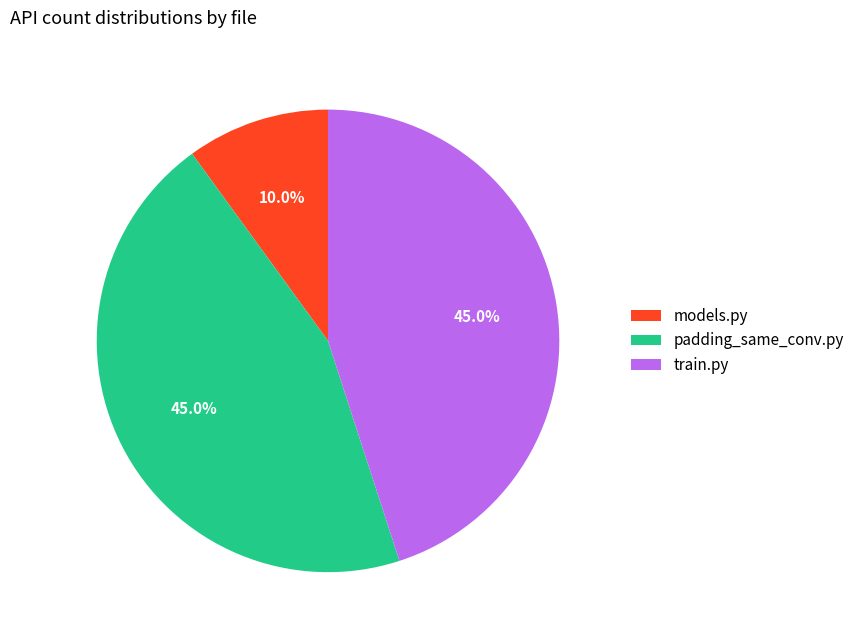

What is the total percentage of padding_same_conv.py and models.py?

55.0%